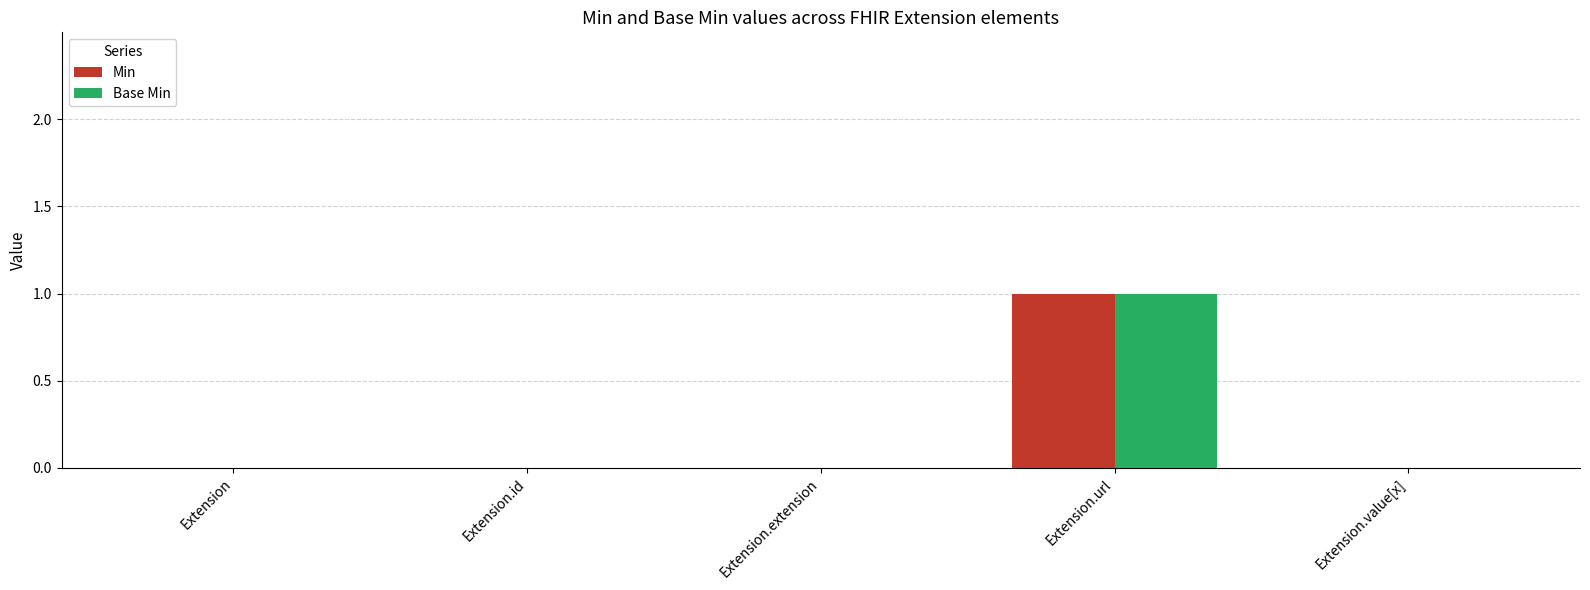

The Base Min series shows 0 at Extension.value[x]. True or false?

True